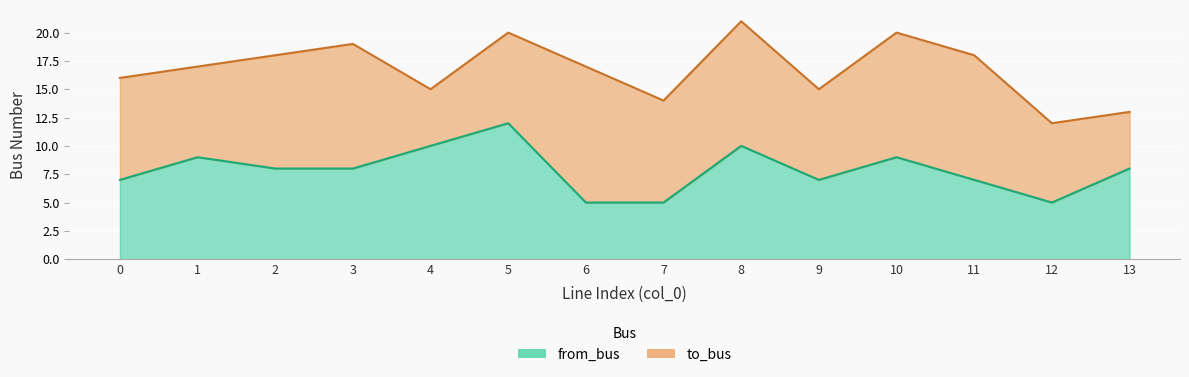

How many values are between 7 and 9?

8